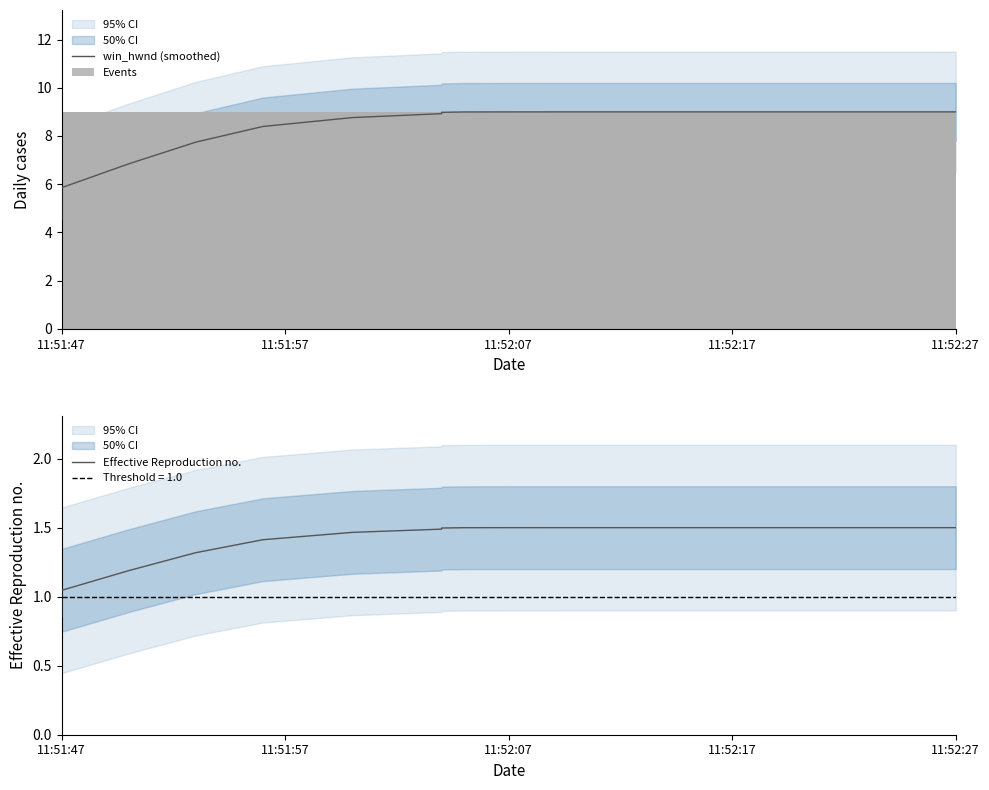

Which series has the widest spread of values?

win_hwnd (smoothed)